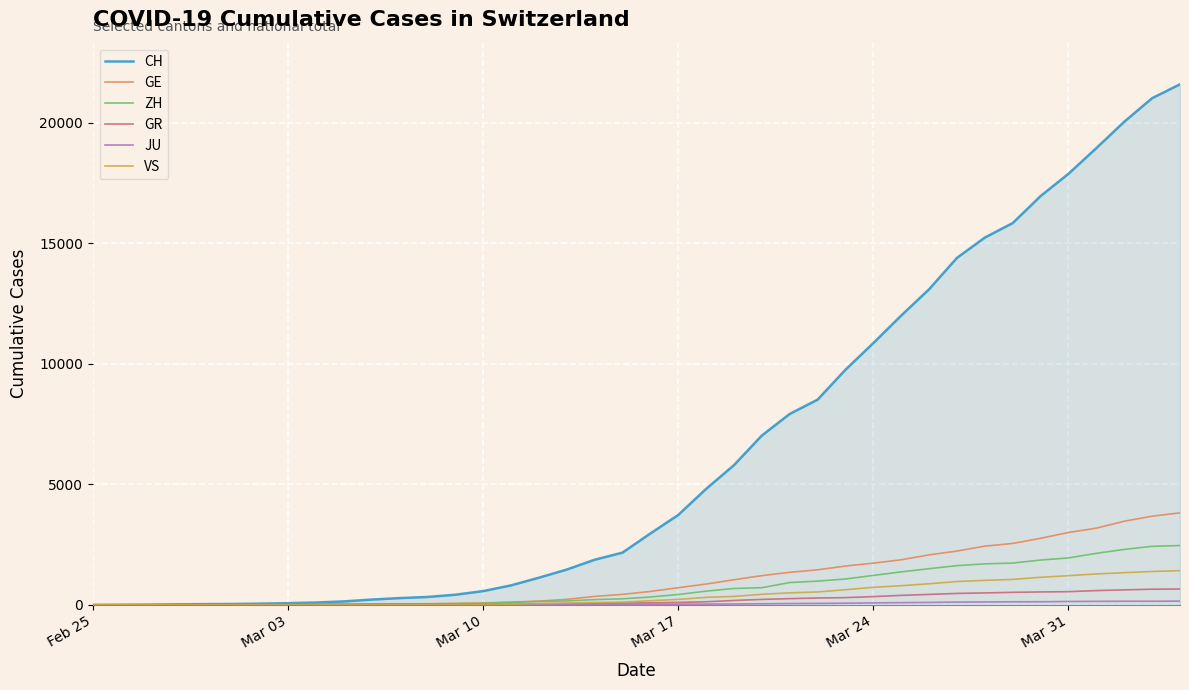

What is the maximum value for VS?

1418